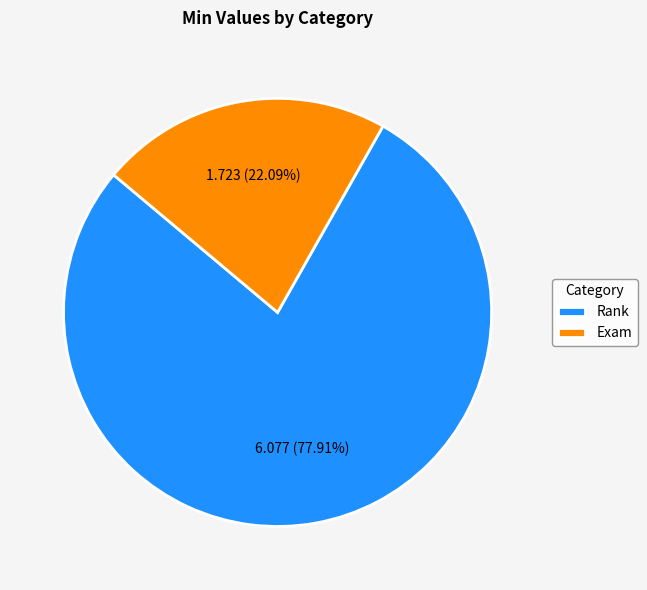

Does any single category account for the majority?

Yes